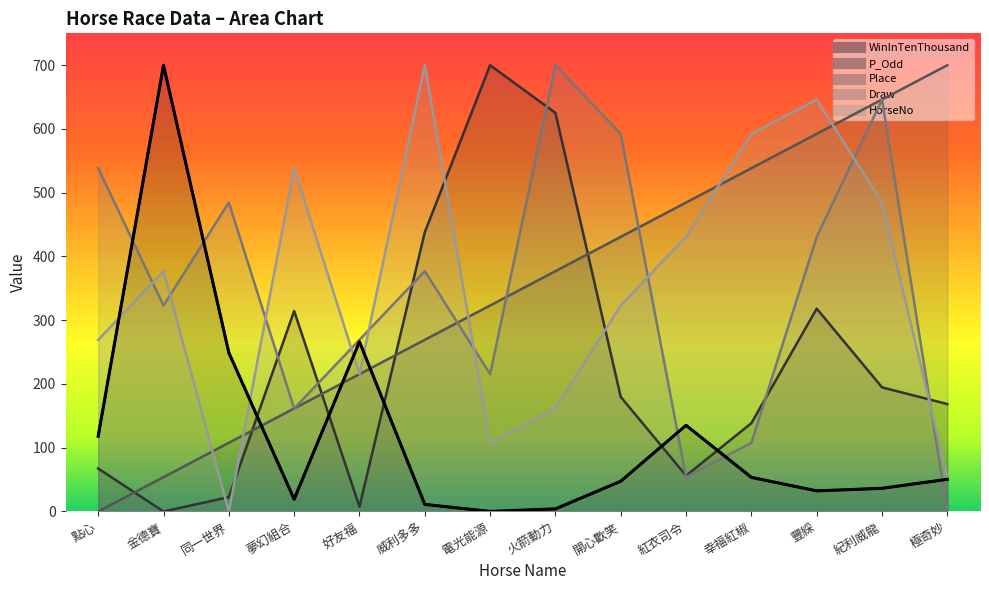

What is the difference between the Place values at 開心歡笑 and 夢幻組合?

269.2